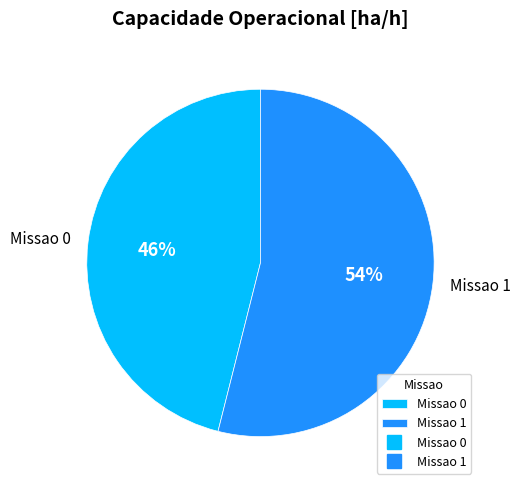

Is the sum of Missao 1 and Missao 0 greater than half?

Yes